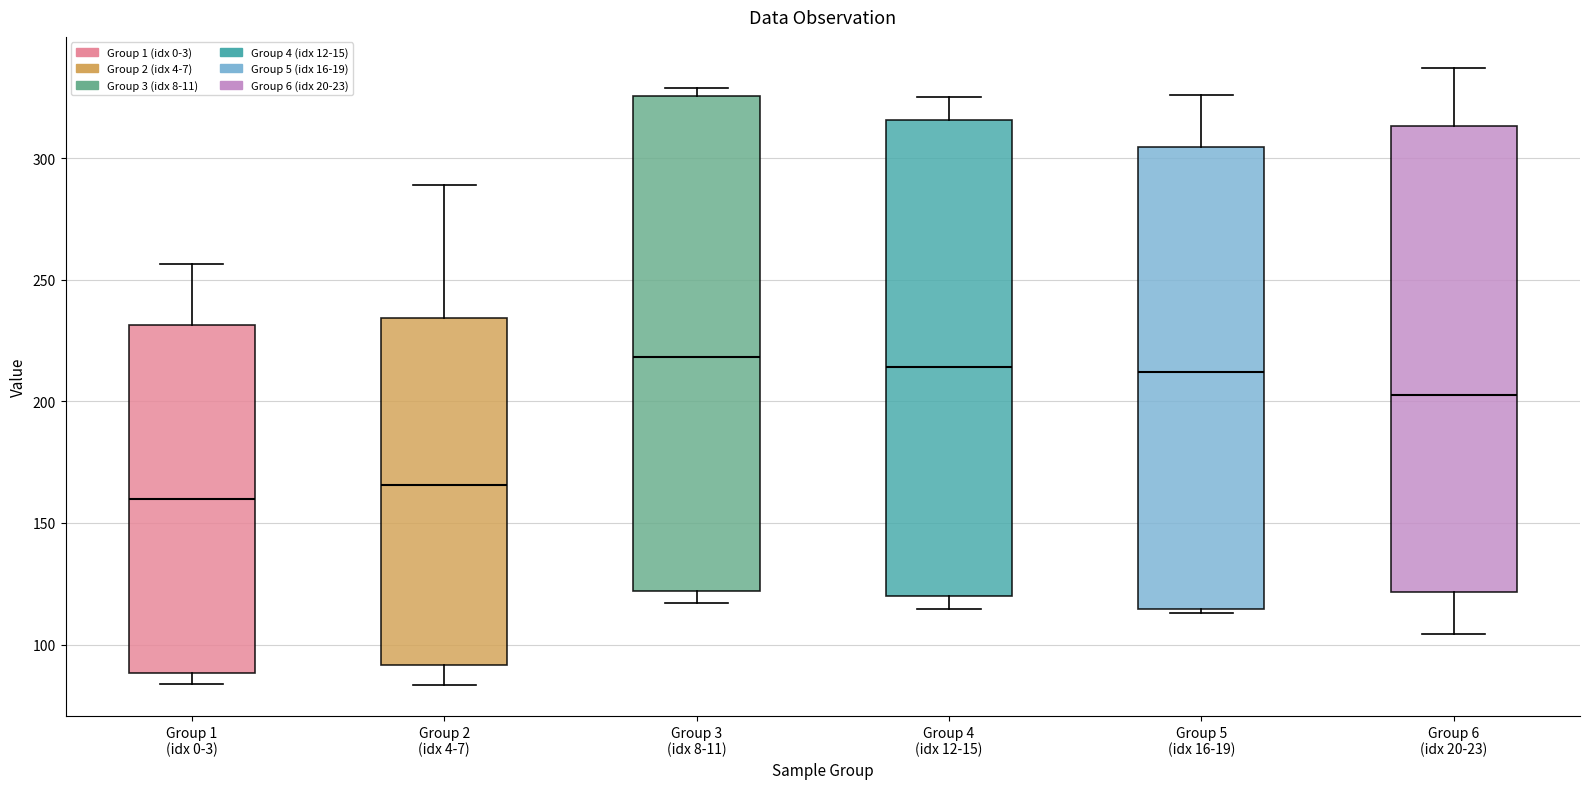

Reading left to right, transcribe this box plot: for each box, give where its median line is, the range the box spans, and where its two whiskers end, as read against the y-axis. The values are not printed on the chart, so give them approximately, as read against the axis.

Group 1 (idx 0-3): median 160, box 90 to 230, whiskers 85 to 255
Group 2 (idx 4-7): median 165, box 90 to 235, whiskers 85 to 290
Group 3 (idx 8-11): median 220, box 120 to 325, whiskers 115 to 330
Group 4 (idx 12-15): median 215, box 120 to 315, whiskers 115 to 325
Group 5 (idx 16-19): median 210, box 115 to 305, whiskers 115 (just below the box's lower edge) to 325
Group 6 (idx 20-23): median 205, box 120 to 315, whiskers 105 to 335